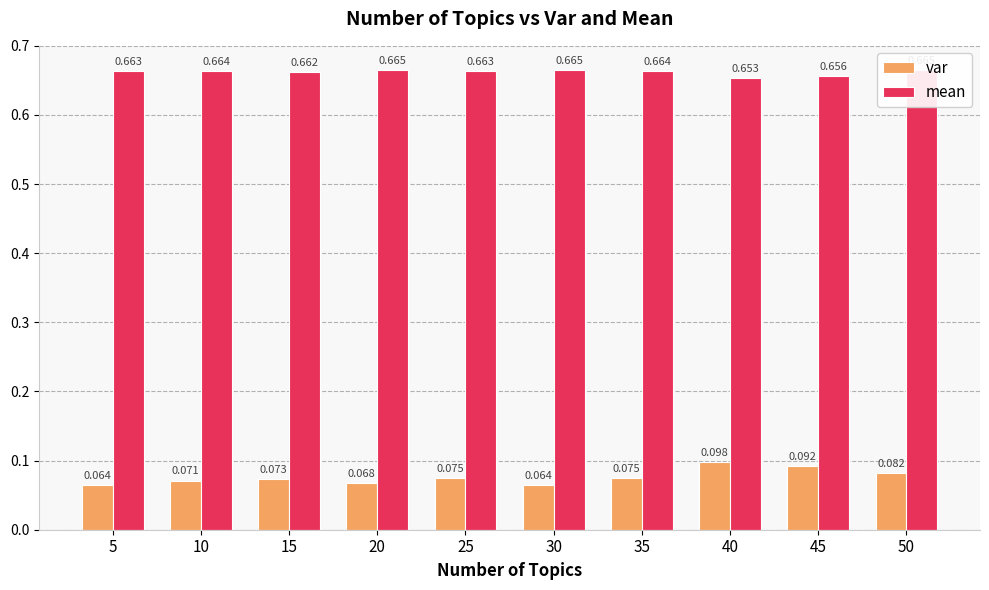

What is the value of the var bar at the 4th from the left?

0.1